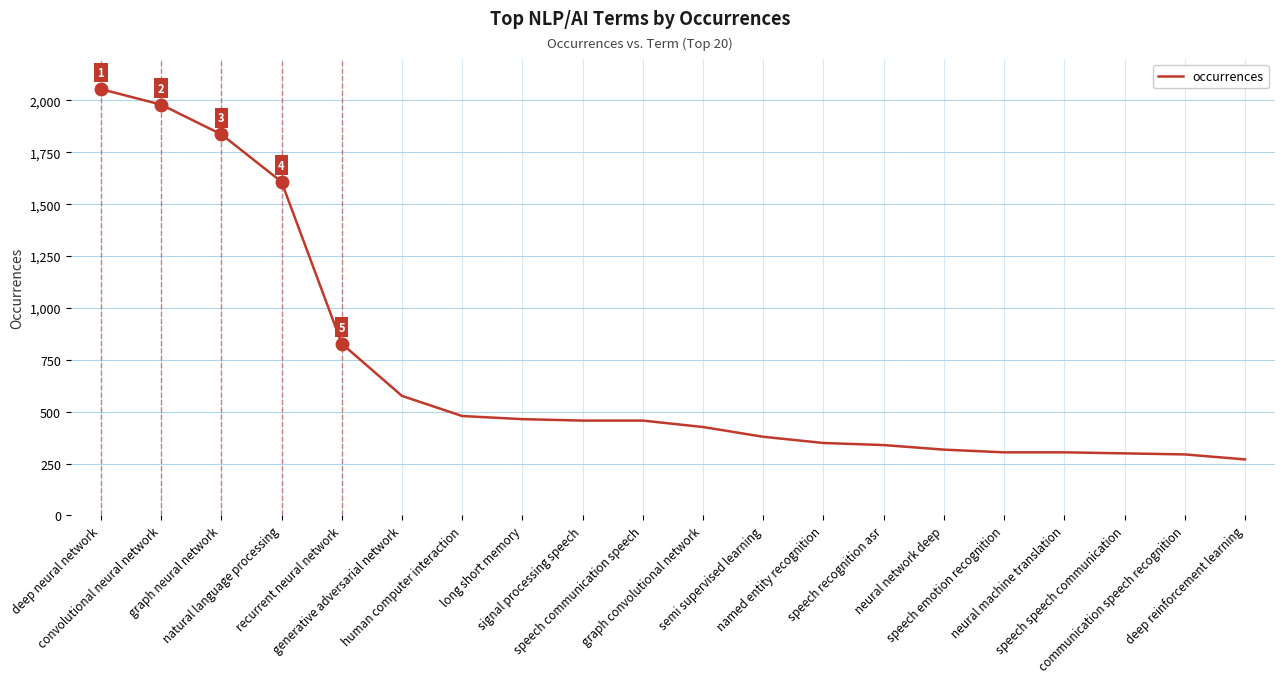

Where does the data first go above 457?

deep neural network